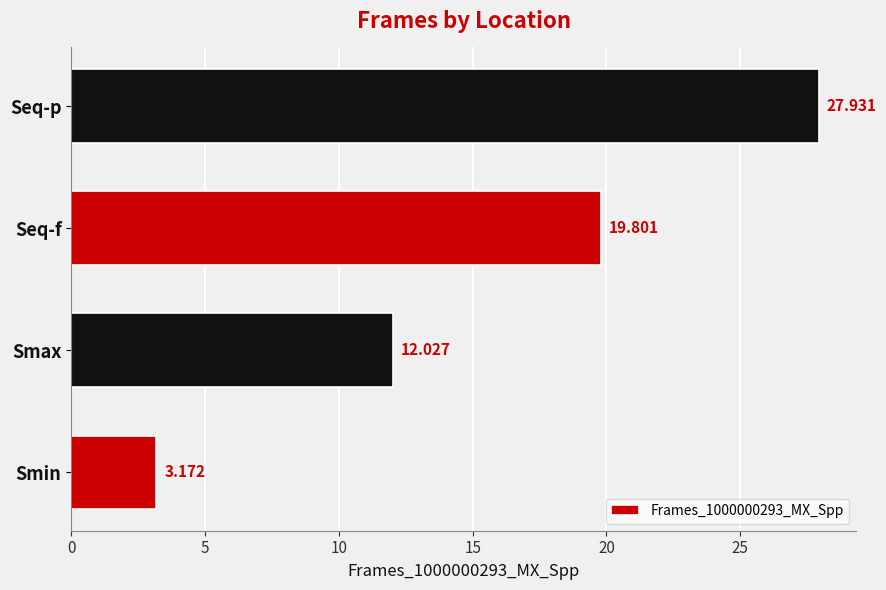

At which category does the chart reach its peak across all series?

Seq-p